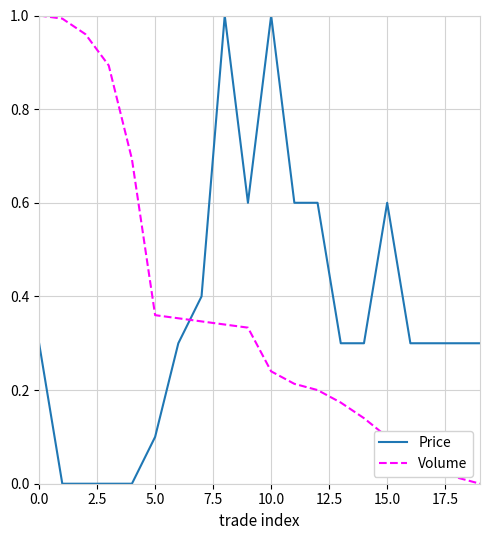

After their last crossing, which series has the higher values: Price or Volume?

Price